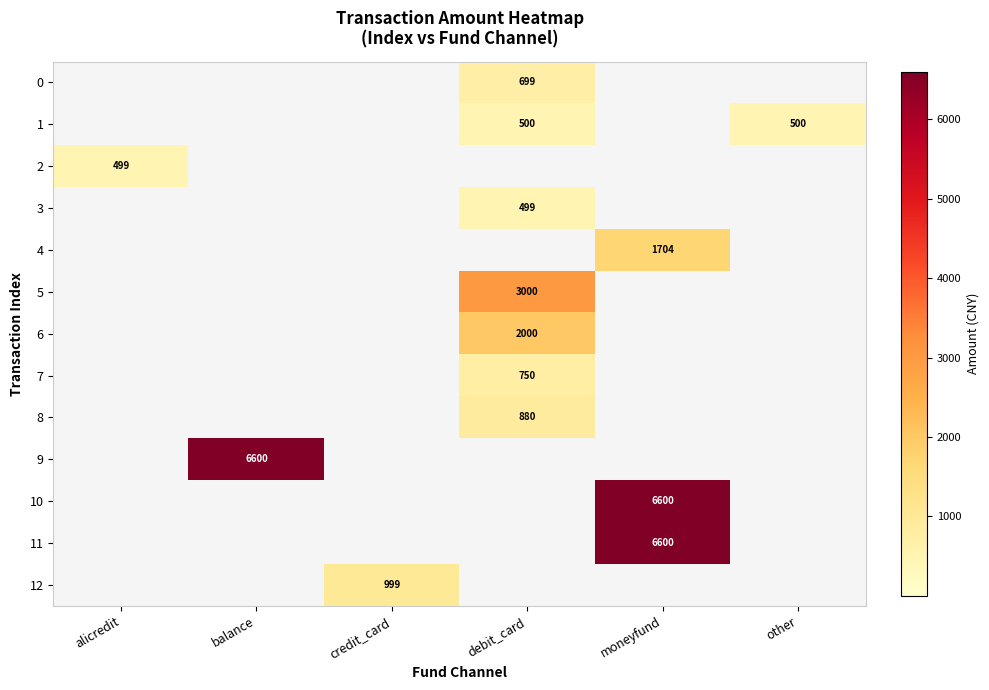

Count the number of data series in this chart.

13